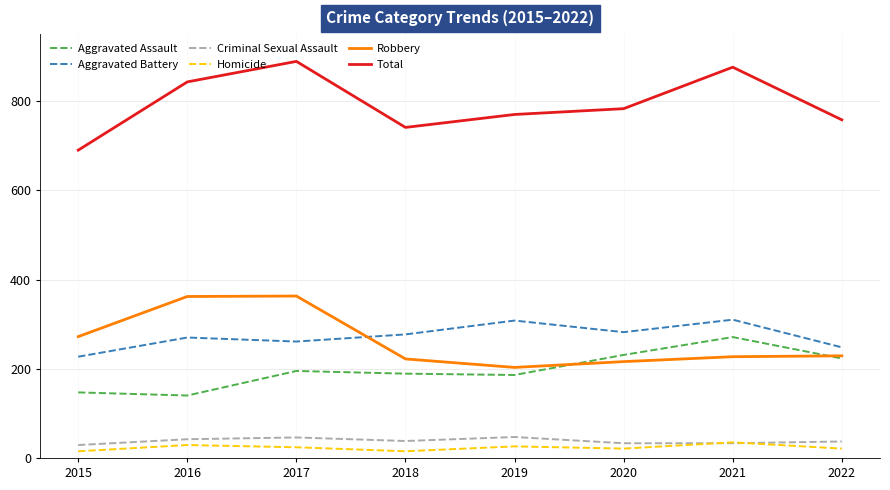

What is the maximum value for Criminal Sexual Assault?

47